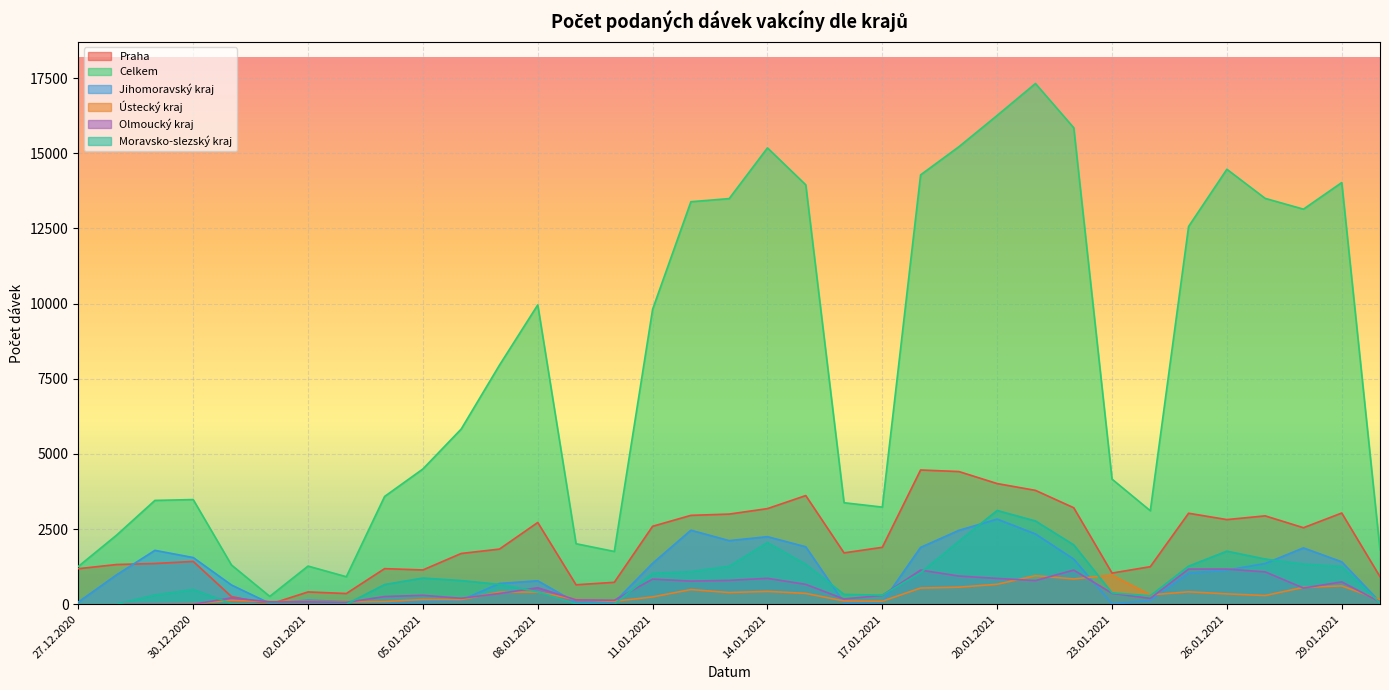

What are all the series names shown in the legend?

Praha, Celkem, Jihomoravský kraj, Ústecký kraj, Olmoucký kraj, Moravsko-slezský kraj